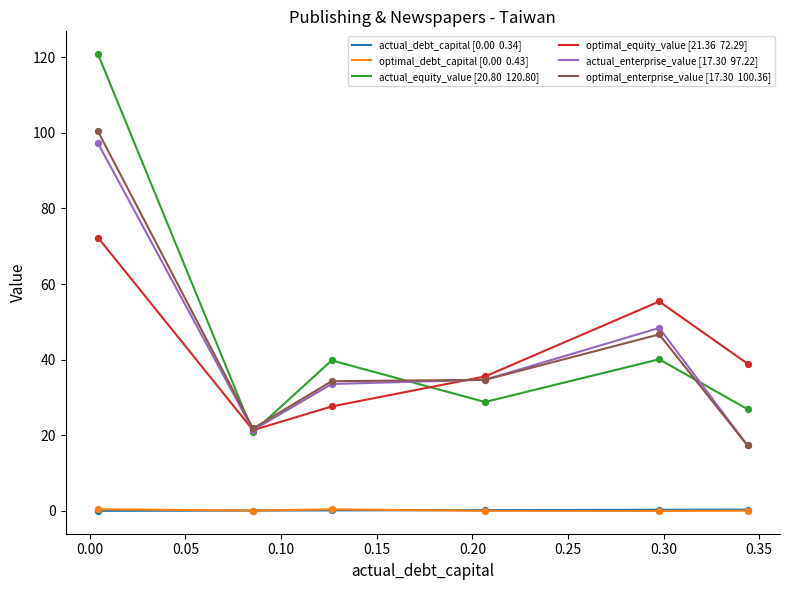

What is the maximum value shown in the chart?

120.8